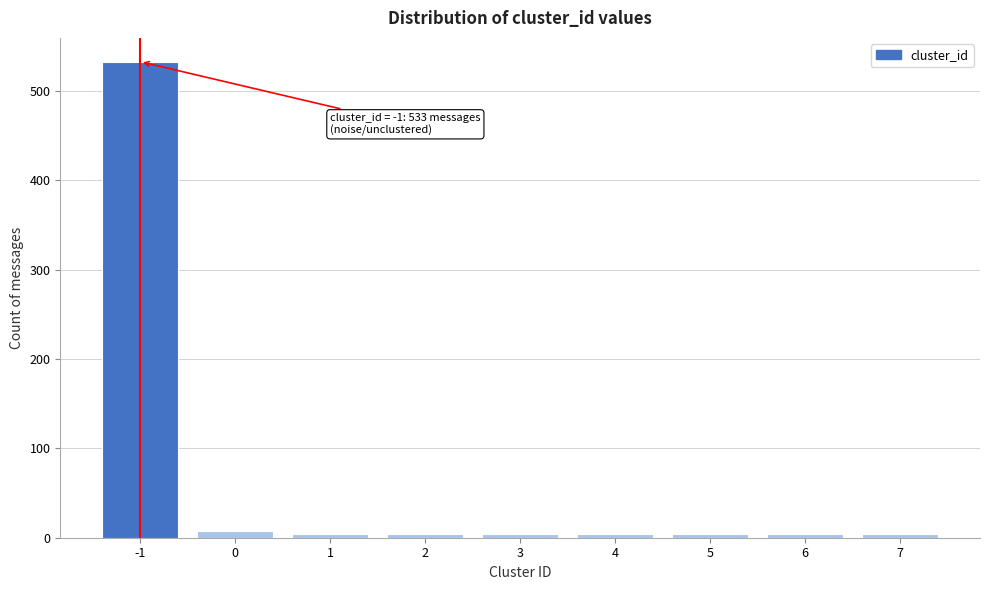

Reading left to right, transcribe all the data shown in this chart.

-1=533	0=8	1=4	2=4	3=4	4=4	5=4	6=4	7=4